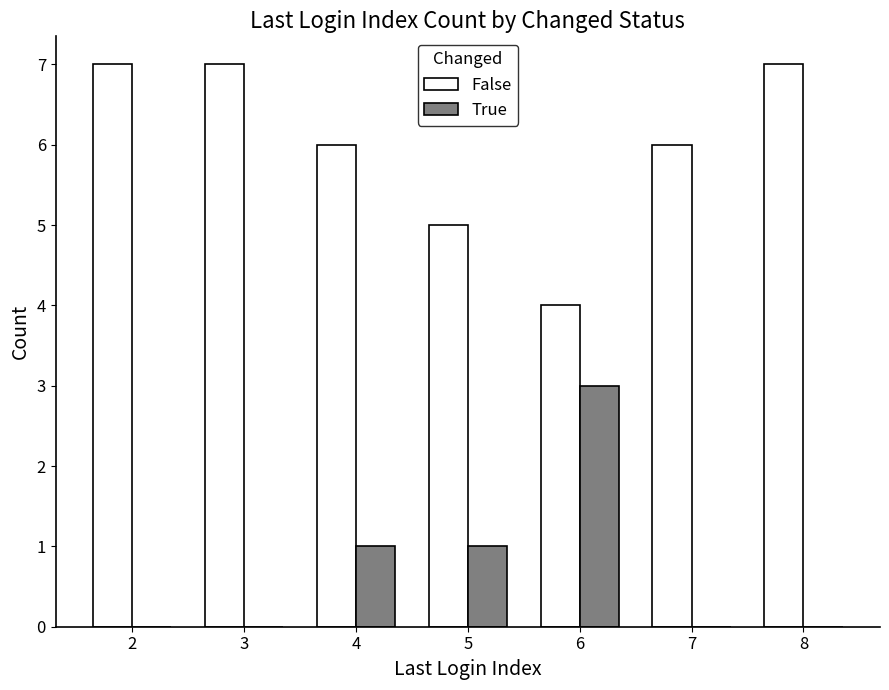

The True series shows 1 at 5. True or false?

True